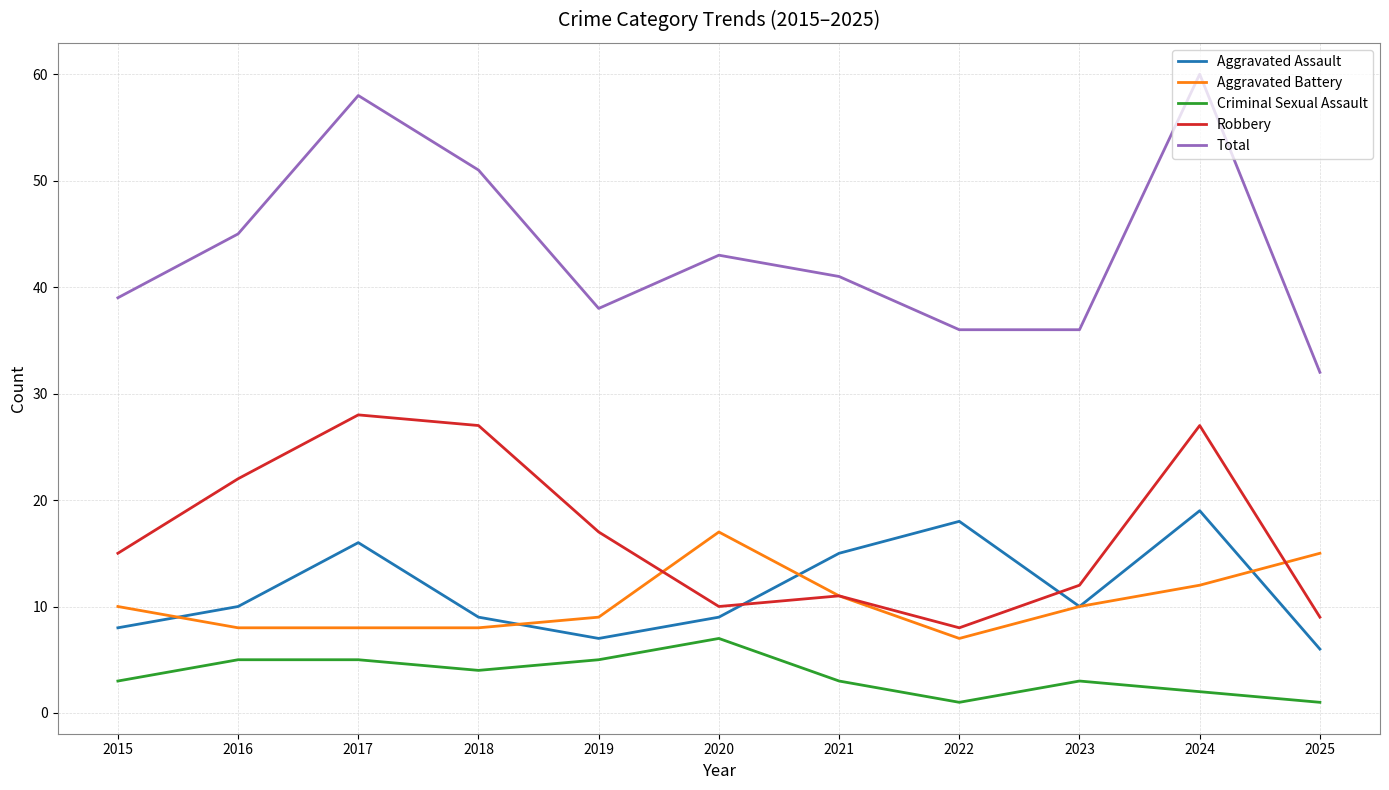

The Aggravated Battery series shows 2 at 2016. True or false?

False